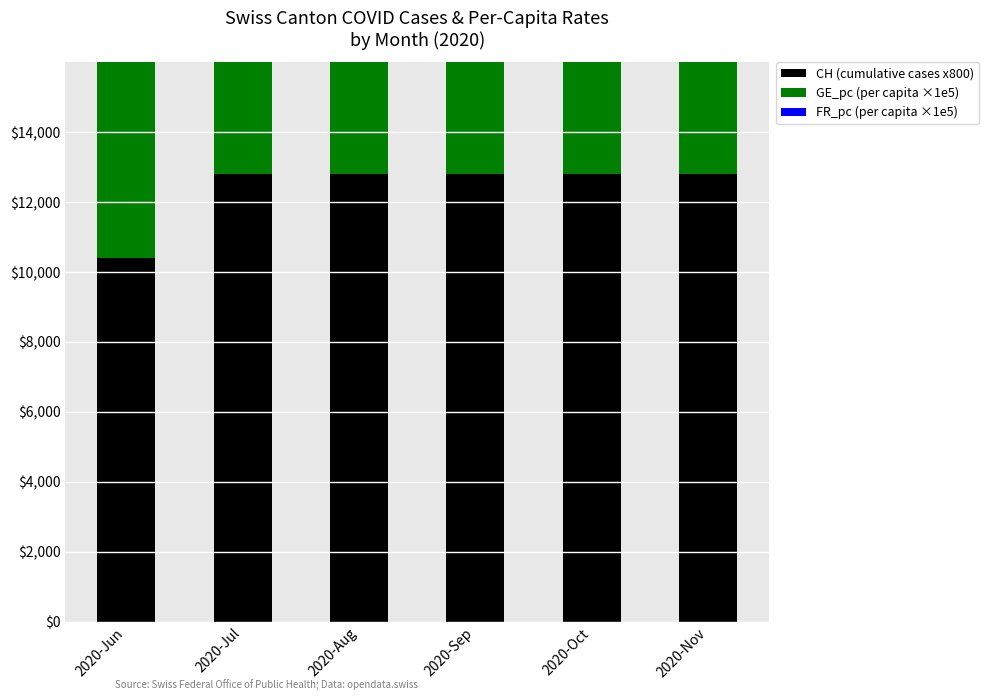

Rank the series at 2020-Sep from highest to lowest value.

FR_pc (per capita ×1e5), GE_pc (per capita ×1e5), CH (cumulative cases x800)